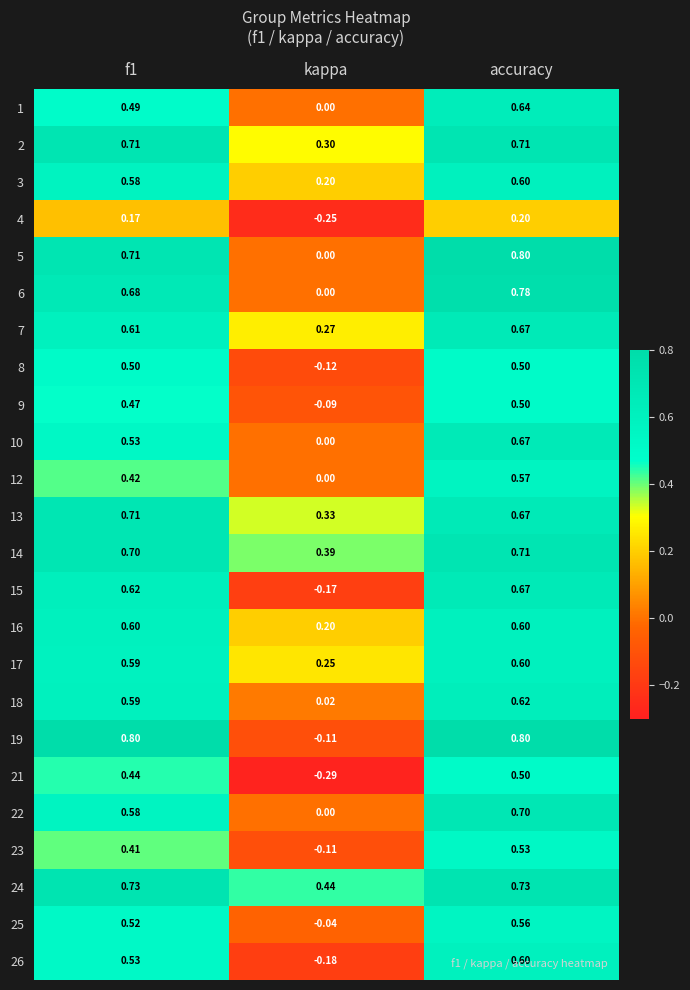

Count the number of data series in this chart.

24